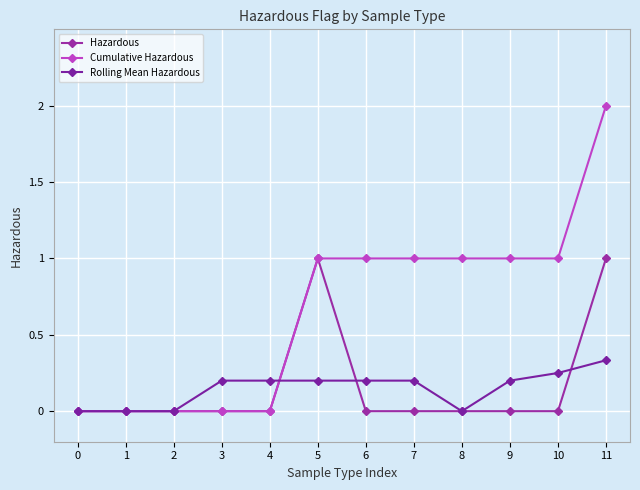

At how many categories does at least one series exceed 0?

9